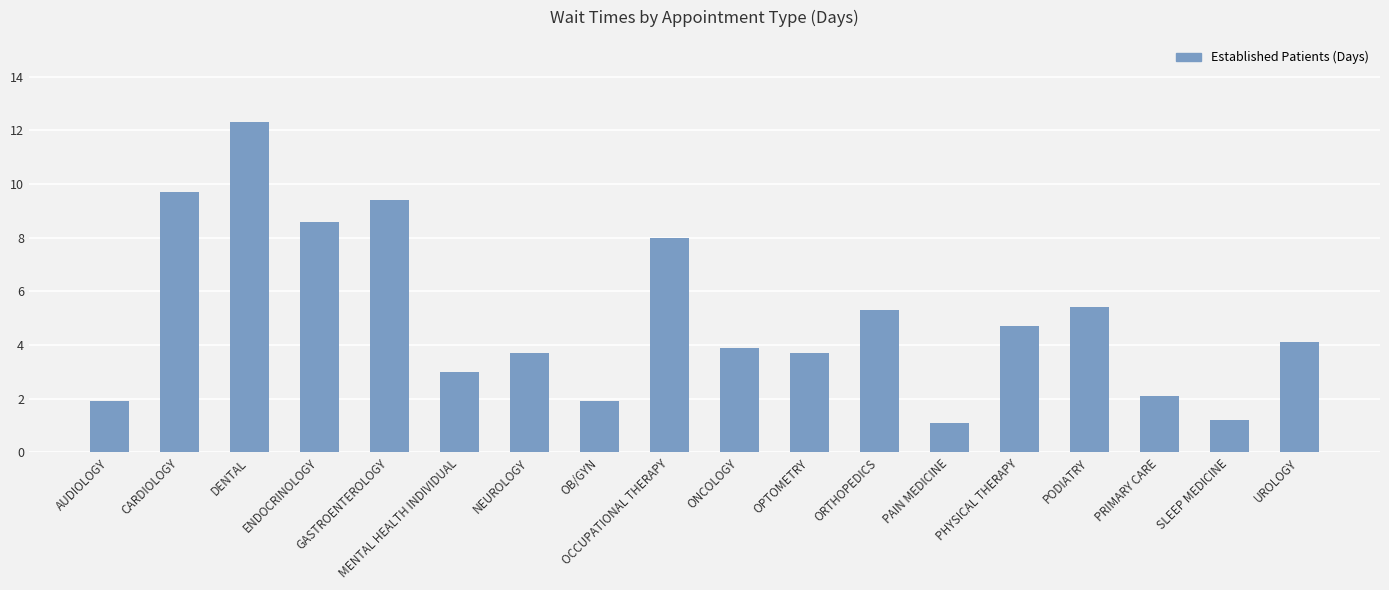

What value does the data have at OPTOMETRY?

3.7